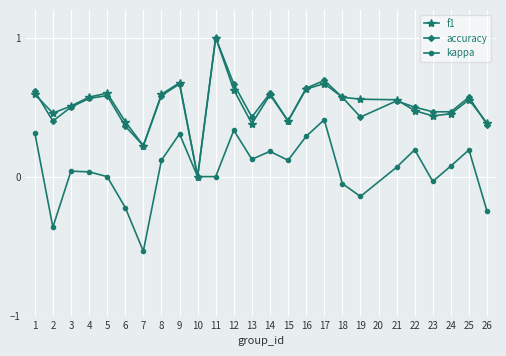

Between 5 and 9, which series saw the biggest shift?

kappa